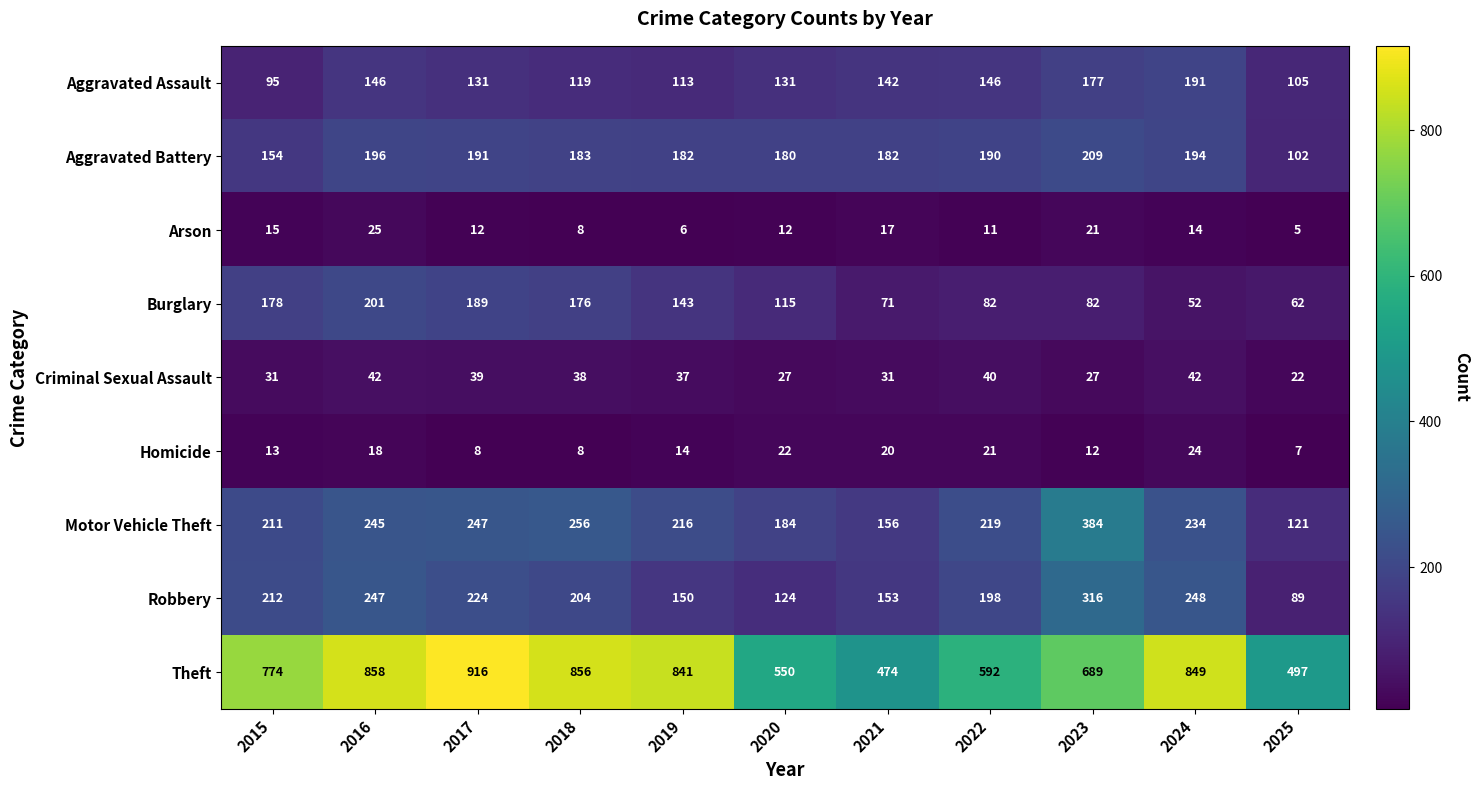

Which series has the largest total across all categories?

Theft